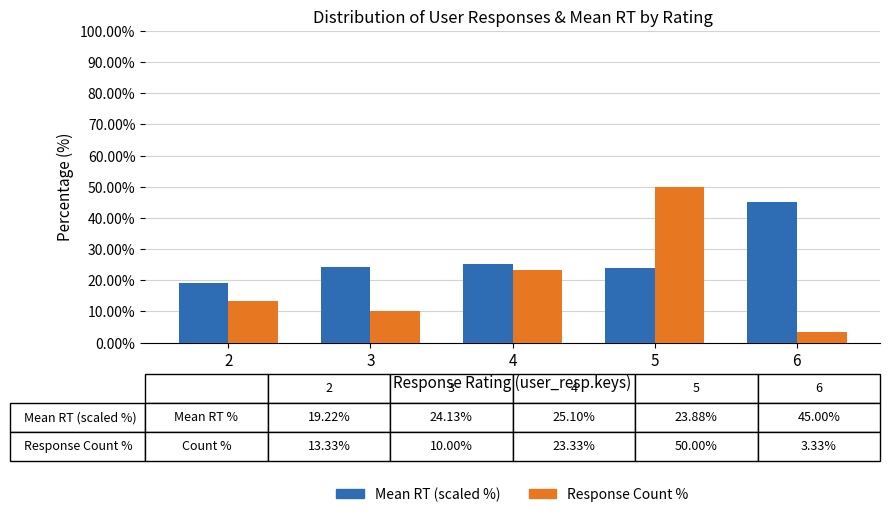

Which series has the largest total across all categories?

Mean RT (scaled %)